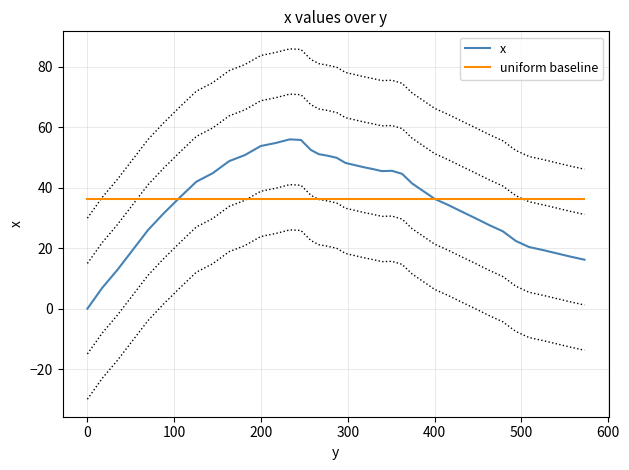

What is the minimum value for uniform baseline?

36.2